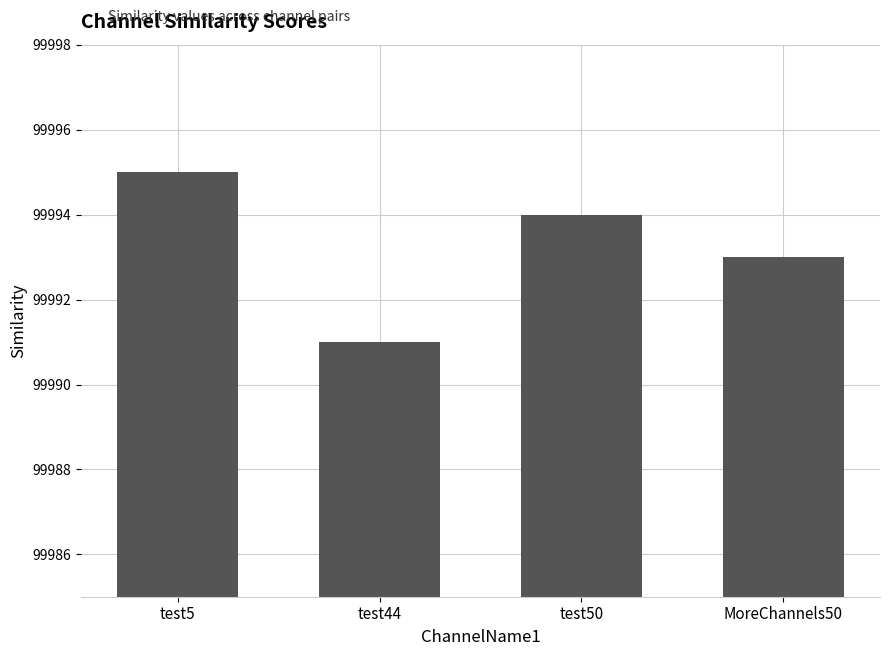

What value does the data have at MoreChannels50?

99993